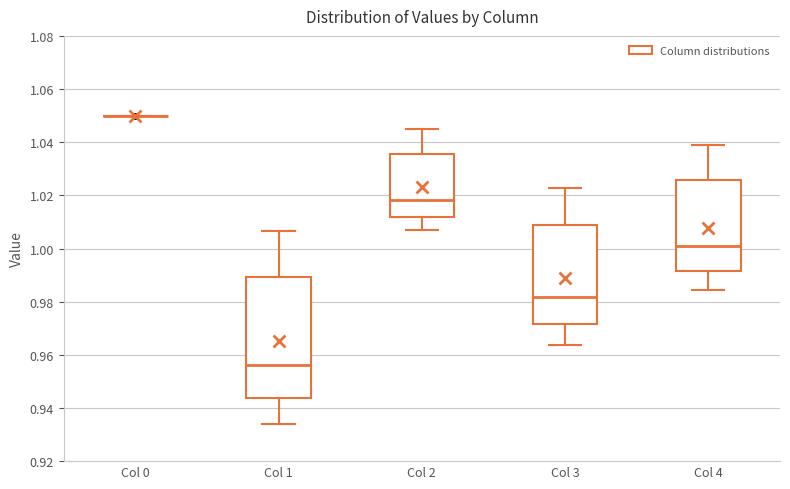

Reading left to right, read every box against the y-axis: the position of its median line, the range the box covers, and the ends of its whiskers. The values are not printed on the chart, so give them approximately, as read against the axis.

Col 0: box collapsed to a line at 1.050, whiskers 1.050 to 1.050
Col 1: median 0.956, box 0.944 to 0.990, whiskers 0.934 to 1.006
Col 2: median 1.018, box 1.012 to 1.036, whiskers 1.006 to 1.044
Col 3: median 0.982, box 0.972 to 1.008, whiskers 0.964 to 1.022
Col 4: median 1.000, box 0.992 to 1.026, whiskers 0.984 to 1.040